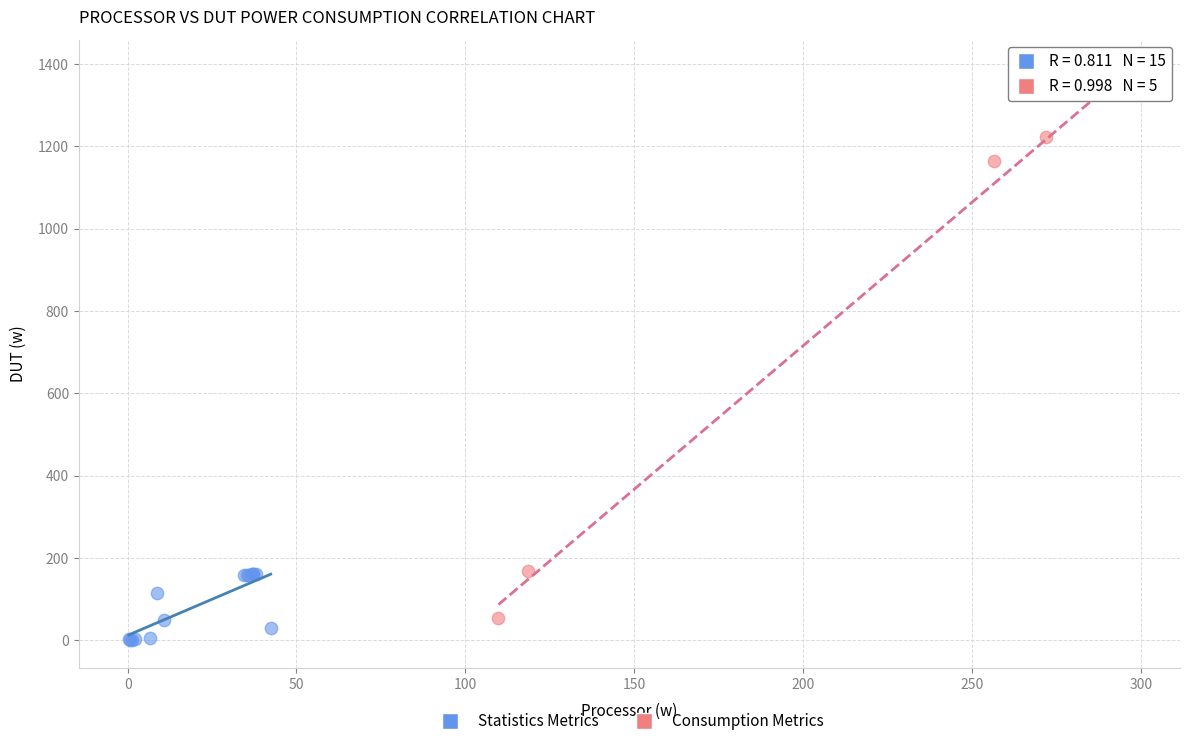

Which series has the largest Y range (max minus min)?

Consumption Metrics